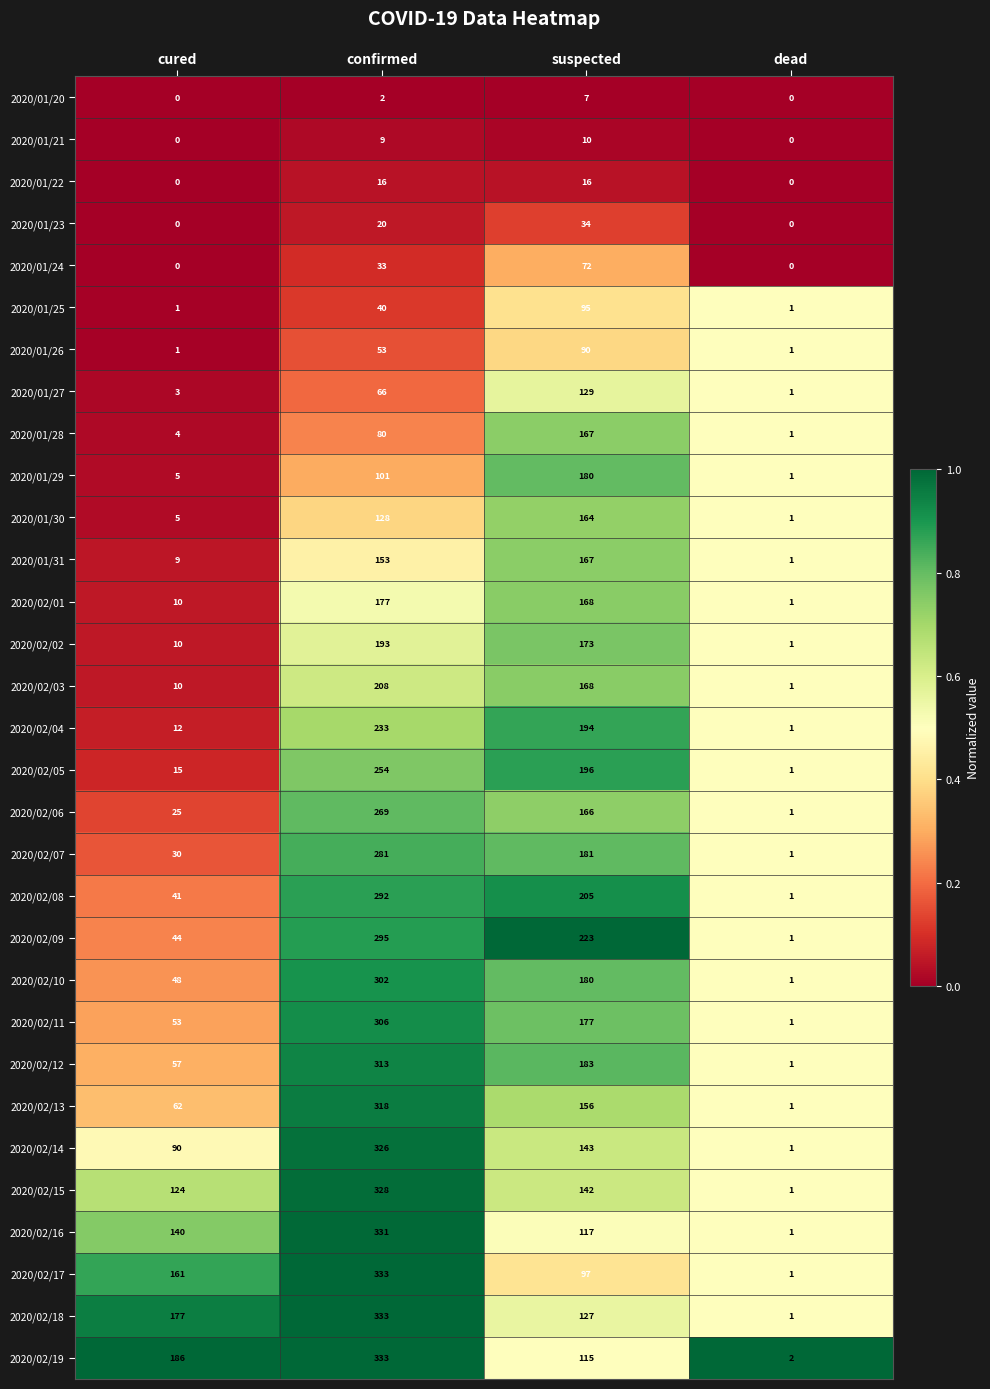

What is the approximate value of 2020/02/10 at suspected, to the nearest 50?

200